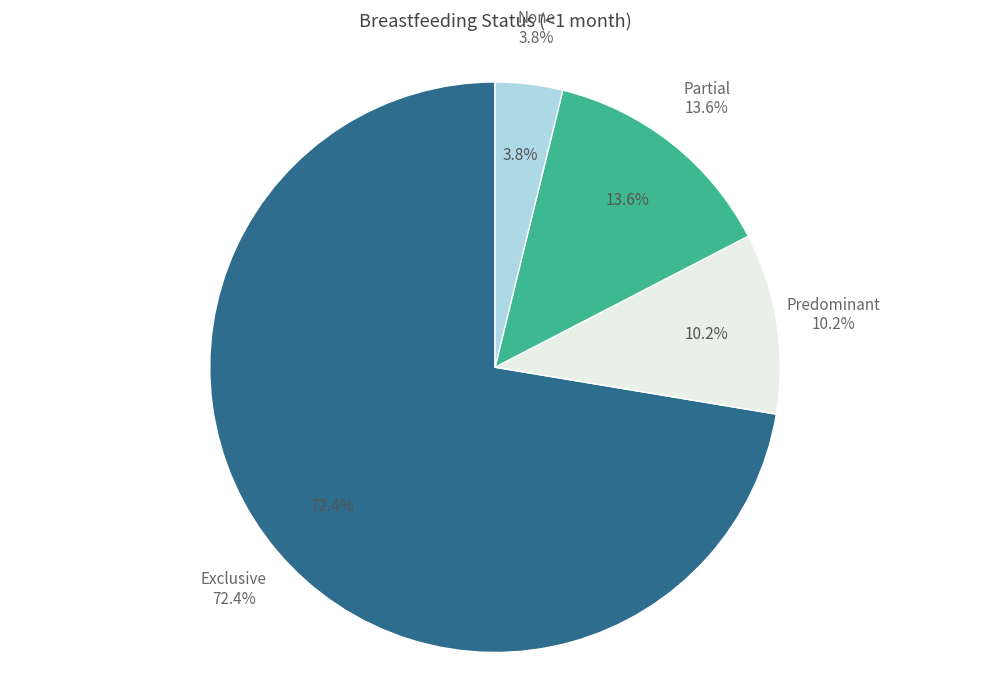

What is the smallest slice in the pie chart?

None